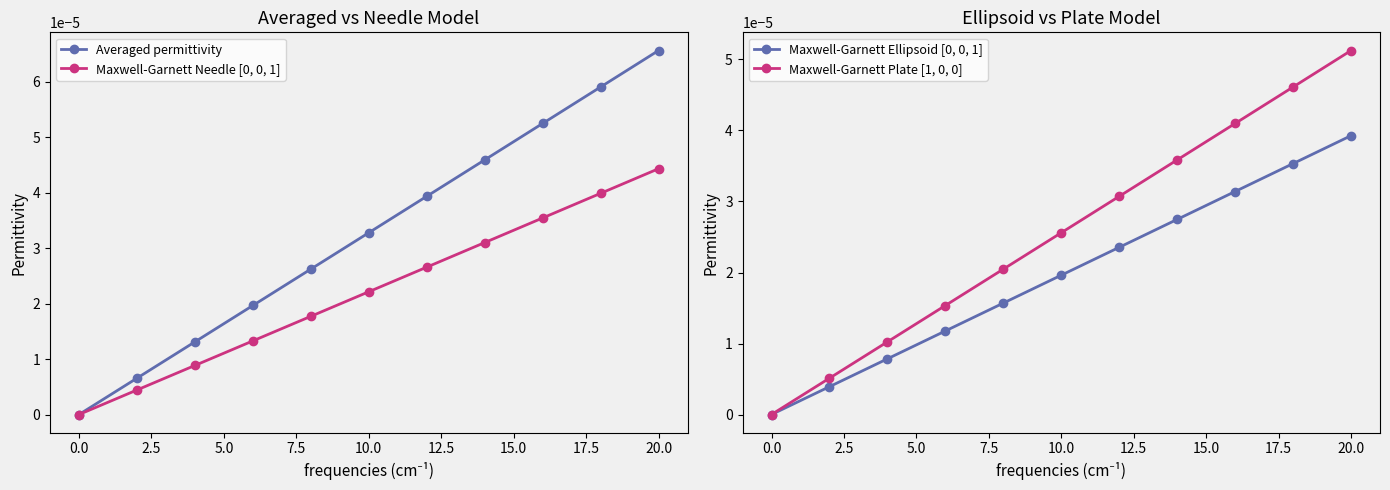

True or false: Averaged permittivity has more than 1 interior local peaks.

False